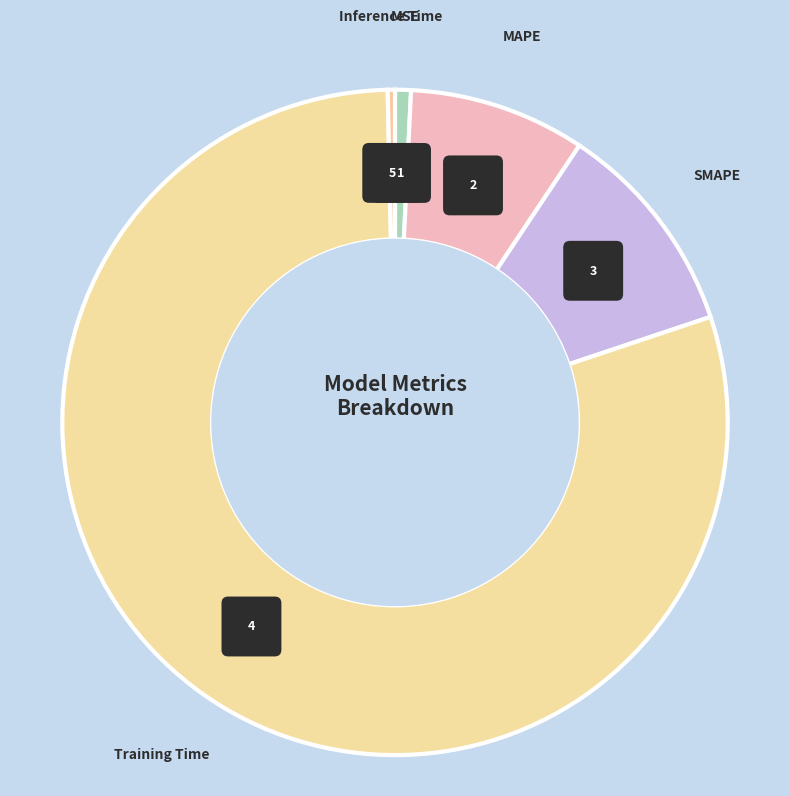

Which category accounts for the majority?

Training Time